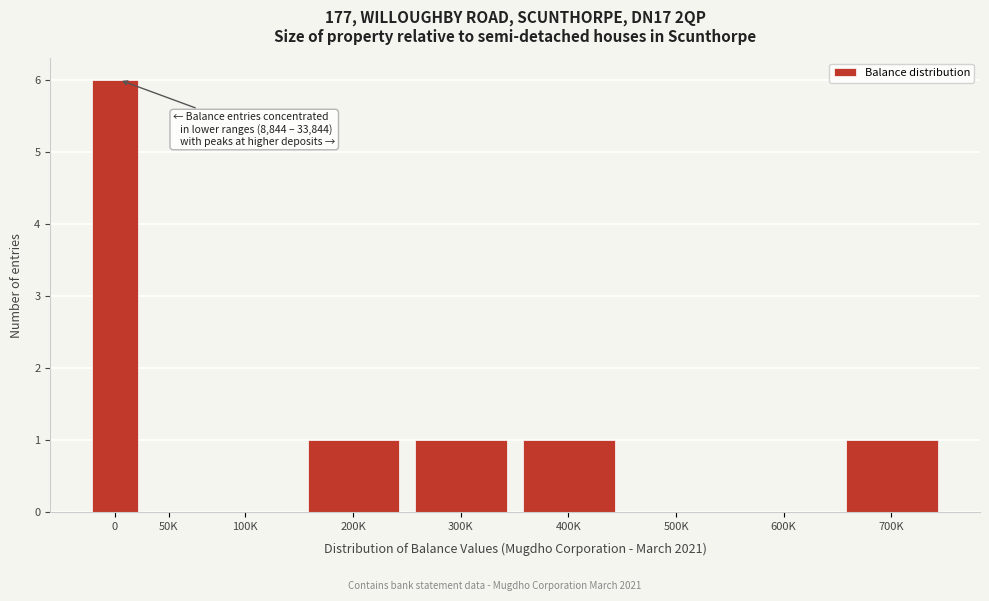

Reading left to right, transcribe all the data shown in this chart.

0=6	50K=0	100K=0	200K=1	300K=1	400K=1	500K=0	600K=0	700K=1